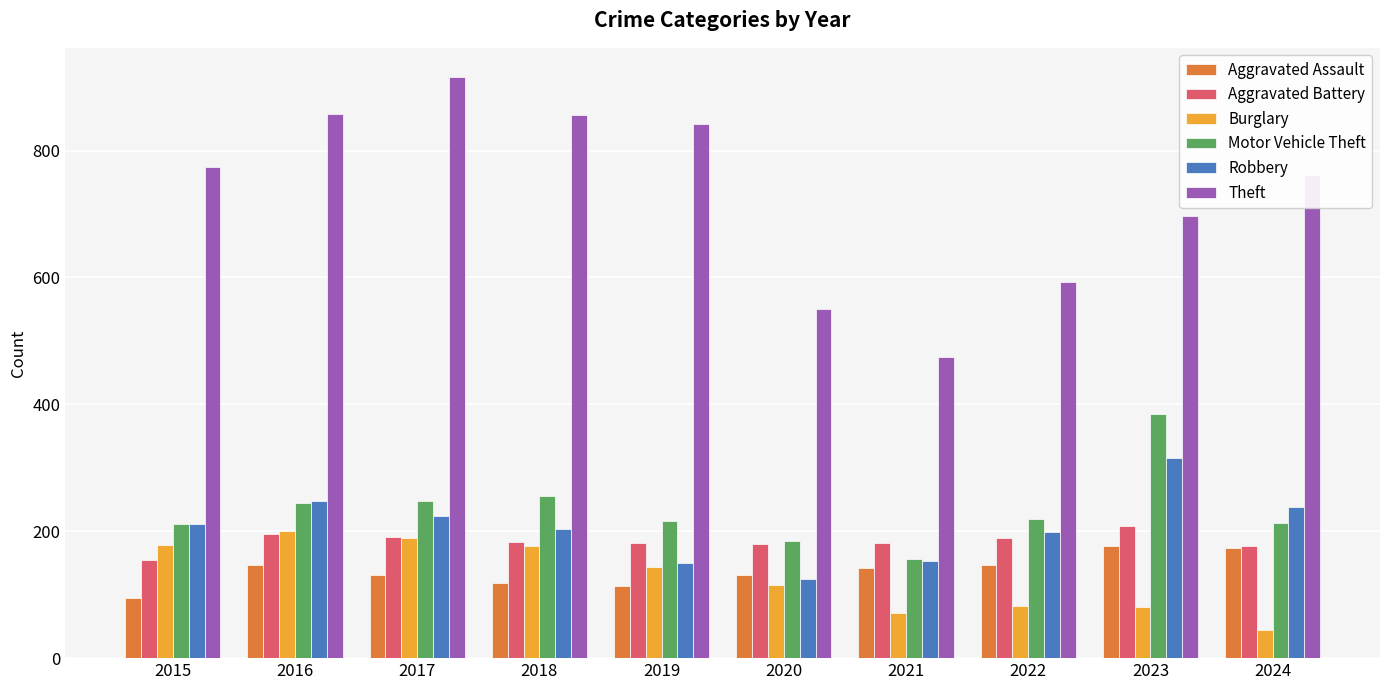

What is the spread (max minus min) of values at 2024?

717